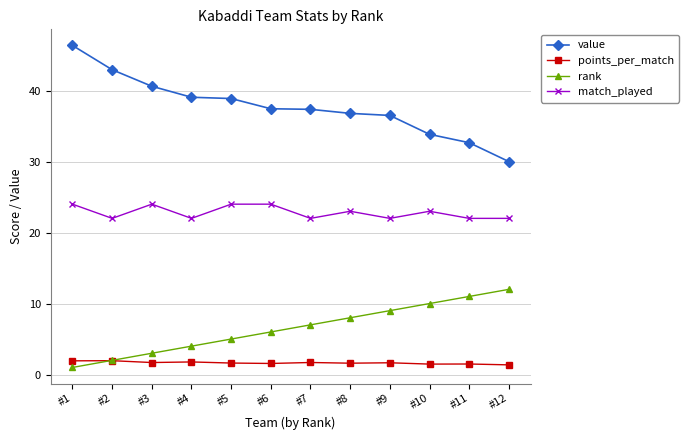

How many lines are shown in the chart?

4